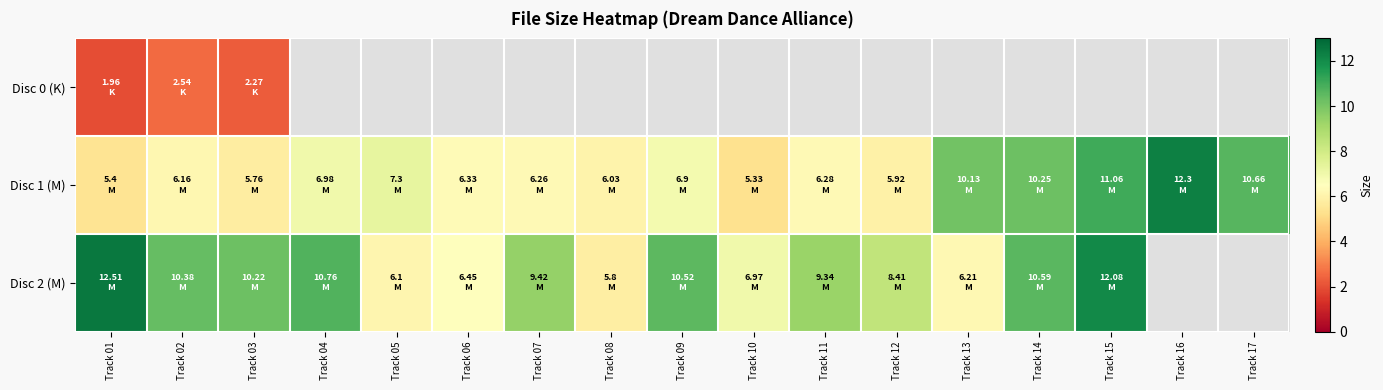

What is the total value across all series at Track 02?

19.1